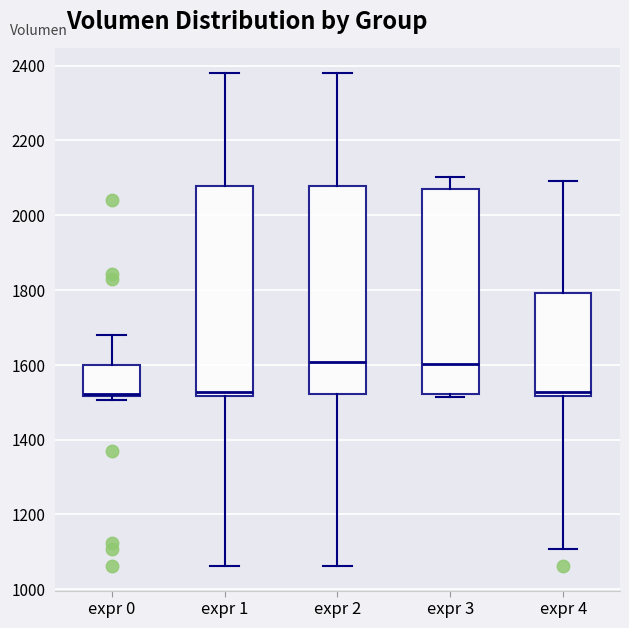

Reading left to right, read every box against the y-axis: the position of its median line, the range the box covers, and the ends of its whiskers. The values are not printed on the chart, so give them approximately, as read against the axis.

expr 0: median 1520, box 1520 to 1600, whiskers 1500 to 1680
expr 1: median 1520 (just above the box's lower edge), box 1520 to 2080, whiskers 1060 to 2380
expr 2: median 1600, box 1520 to 2080, whiskers 1060 to 2380
expr 3: median 1600, box 1520 to 2060, whiskers 1520 (just below the box's lower edge) to 2100
expr 4: median 1520 (just above the box's lower edge), box 1520 to 1800, whiskers 1100 to 2100